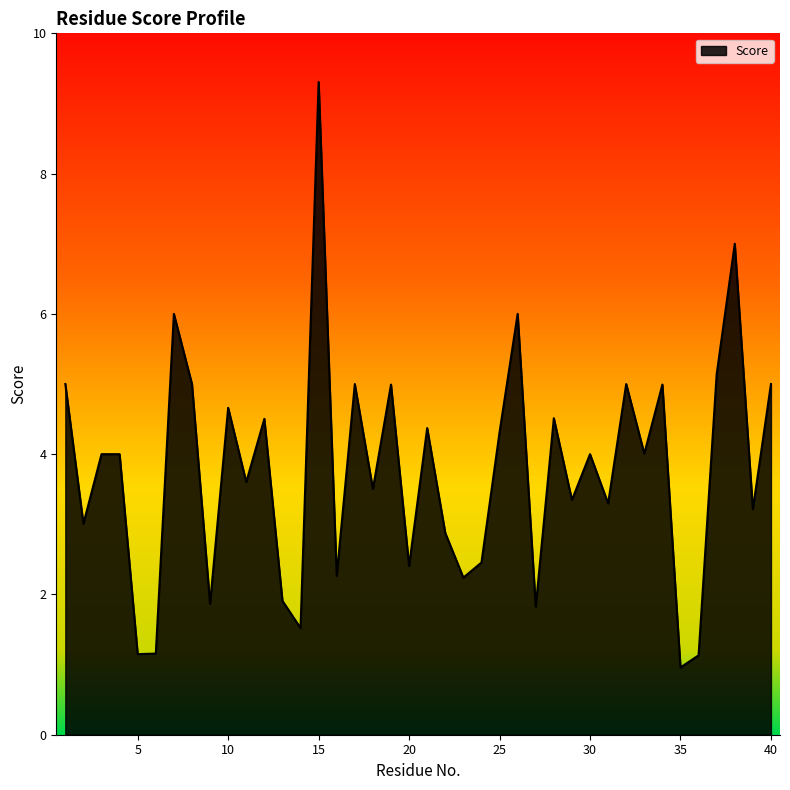

What is the maximum value shown in the chart?

9.3